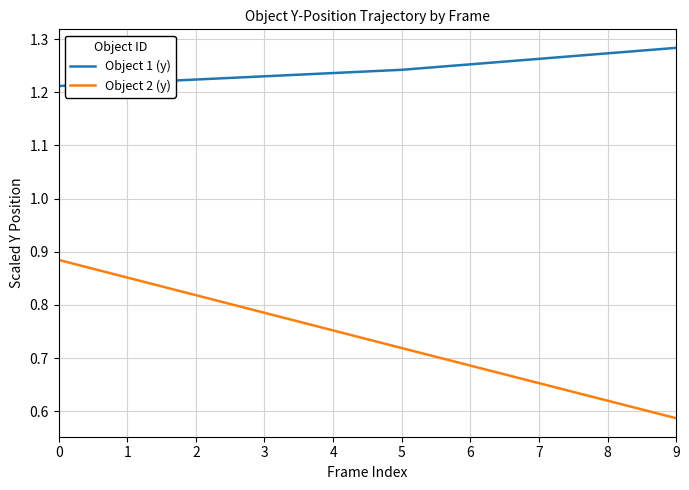

True or false: Object 1 (y) has a value of 1.9 at 0.

False